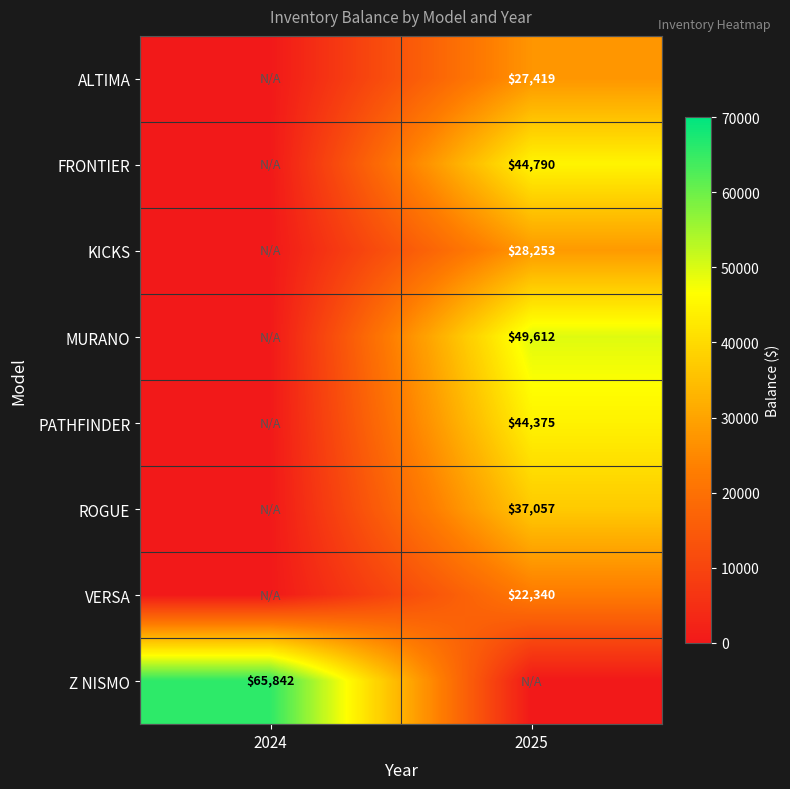

True or false: Z NISMO has a value of 18751 at 2024.

False